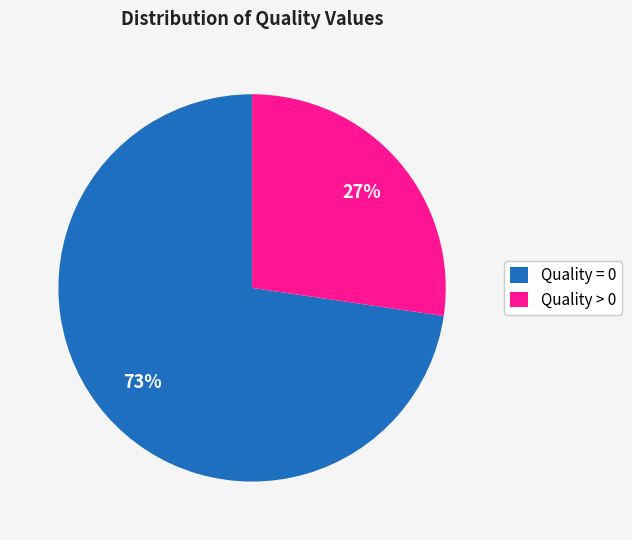

What is the majority slice?

Quality = 0